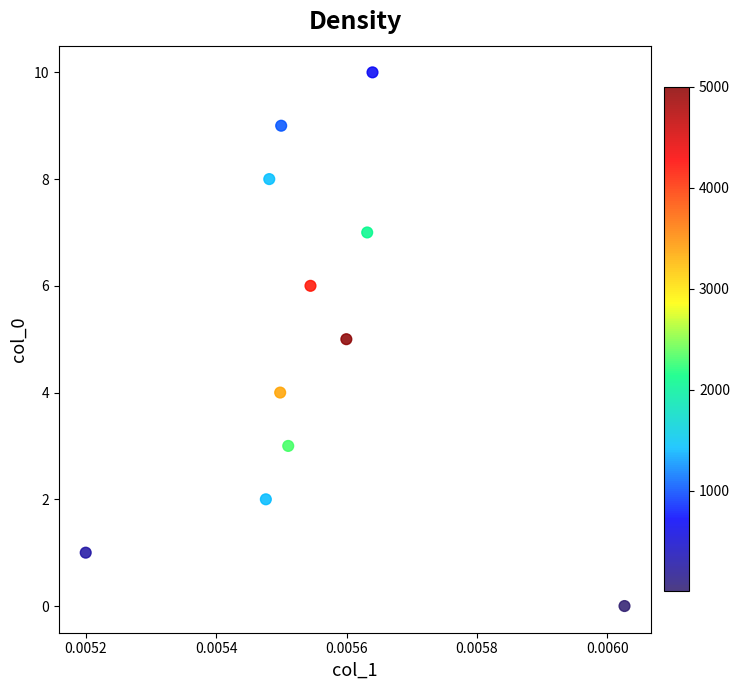

What is the range of Y values (max minus min)?

10